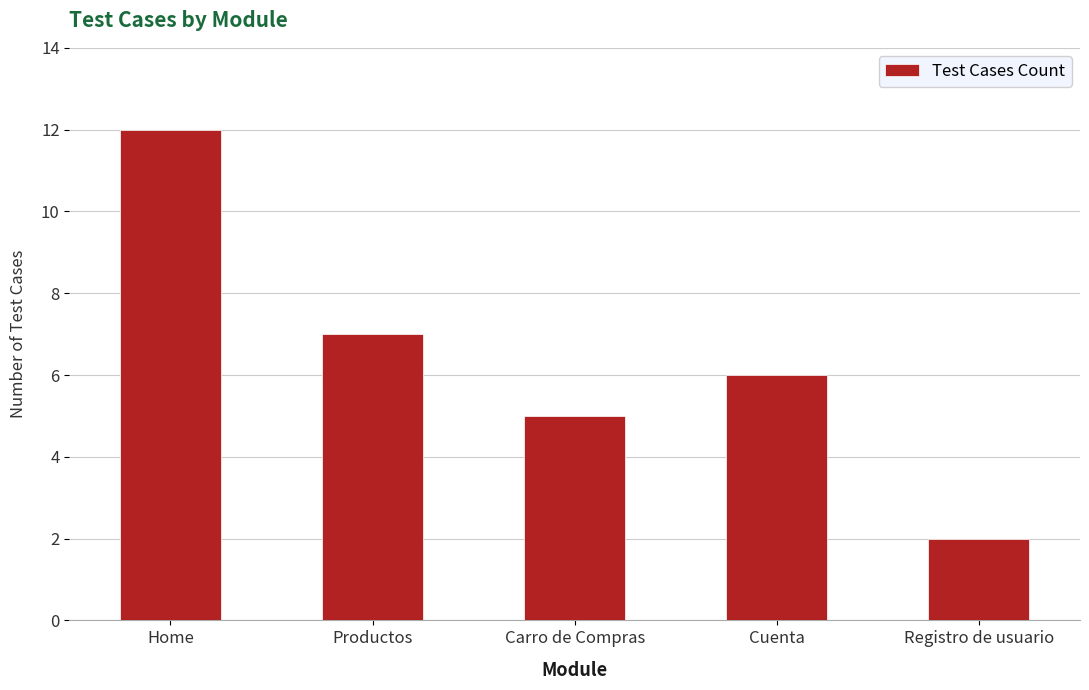

What is the maximum value shown in the chart?

12